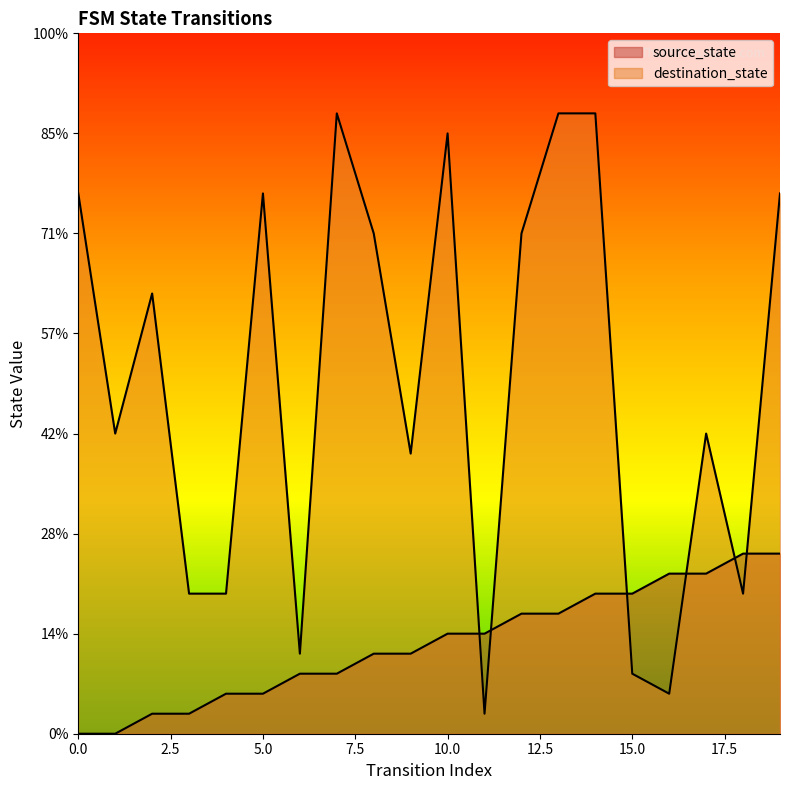

What is the difference between the maximum and minimum values in the destination_state series?

30